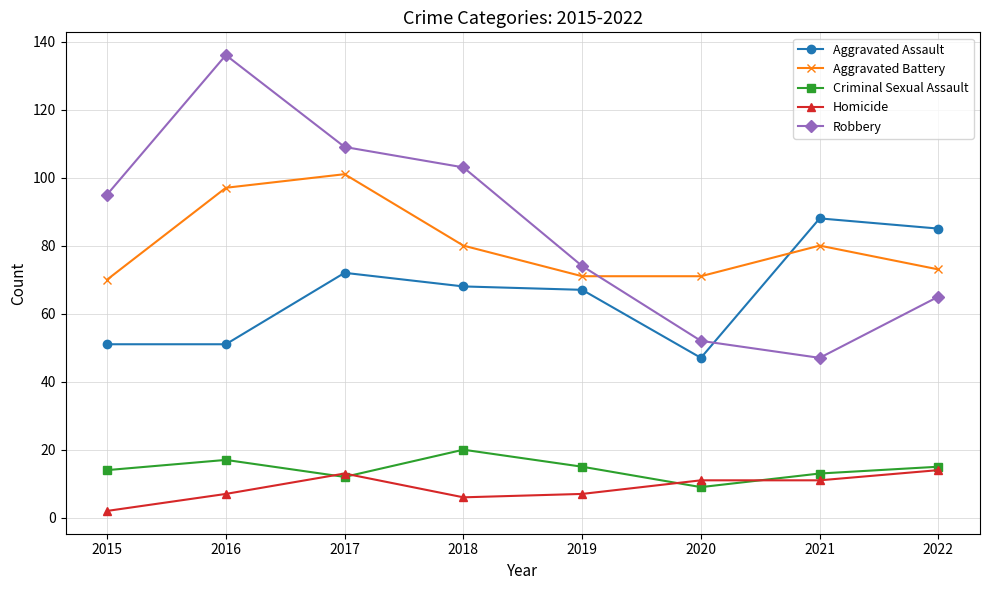

How many interior local peaks does the Criminal Sexual Assault series have?

2